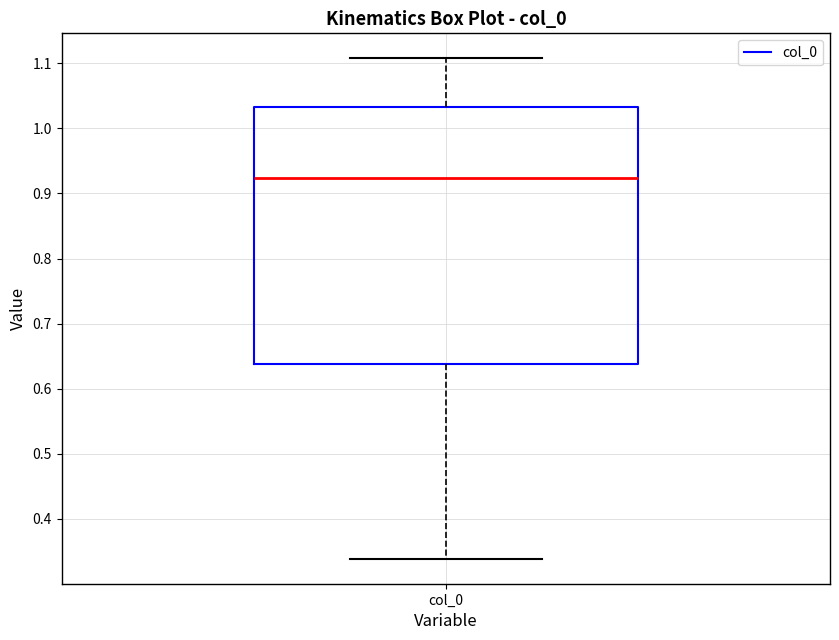

Where is the upper edge of the box for col_0 on the y-axis? The values are not printed on the chart, so give them approximately, as read against the axis.

1.03